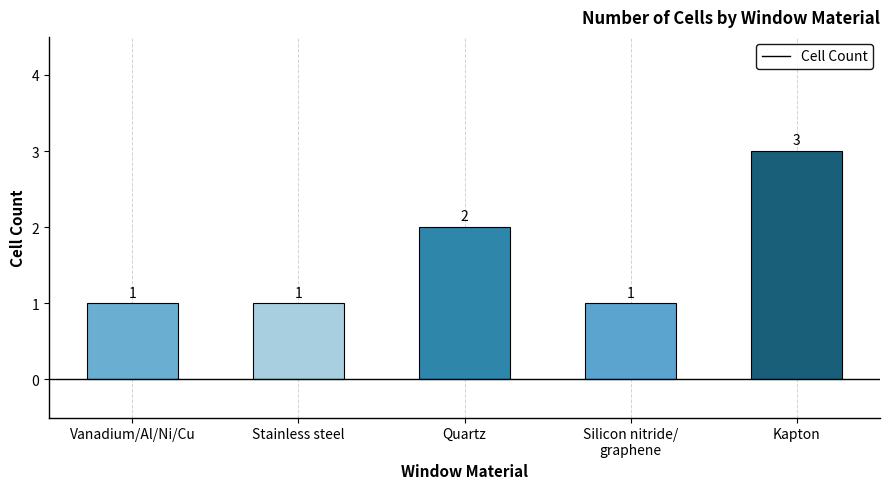

What is the label of the 2nd bar from the right?

Silicon nitride/
graphene